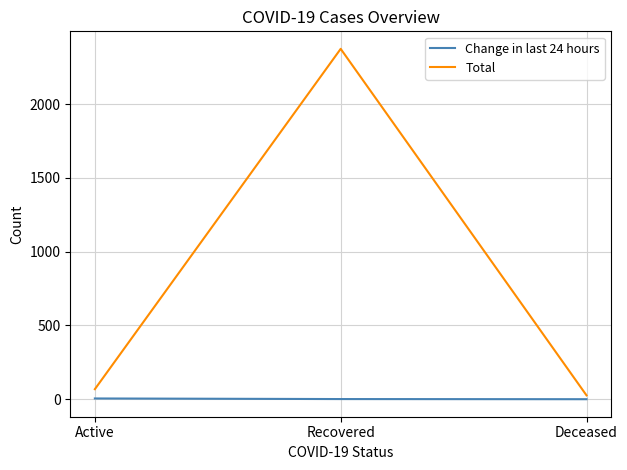

At Active, list the series in order from largest to smallest.

Total, Change in last 24 hours